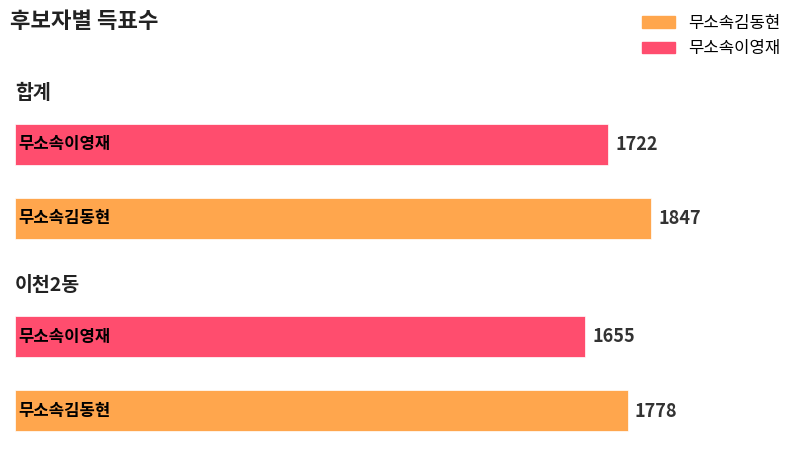

Reading left to right, what are all the values shown in this chart?

무소속김동현: 합계=1847	이천2동=1778
무소속이영재: 합계=1722	이천2동=1655